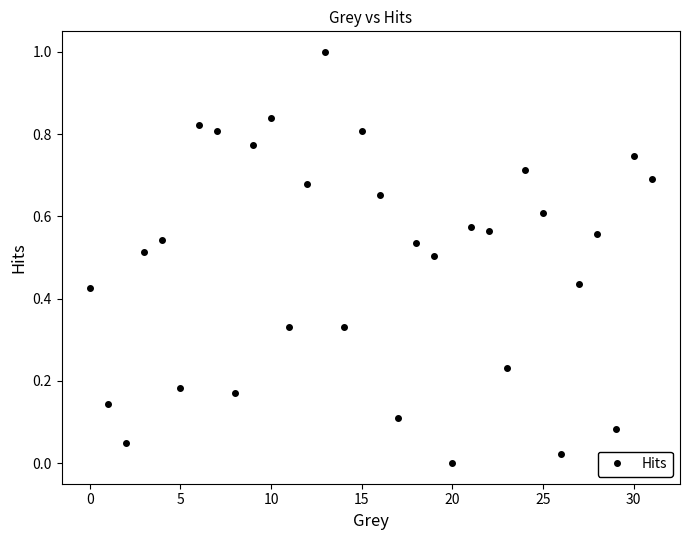

What is the sum of all values?

15.4